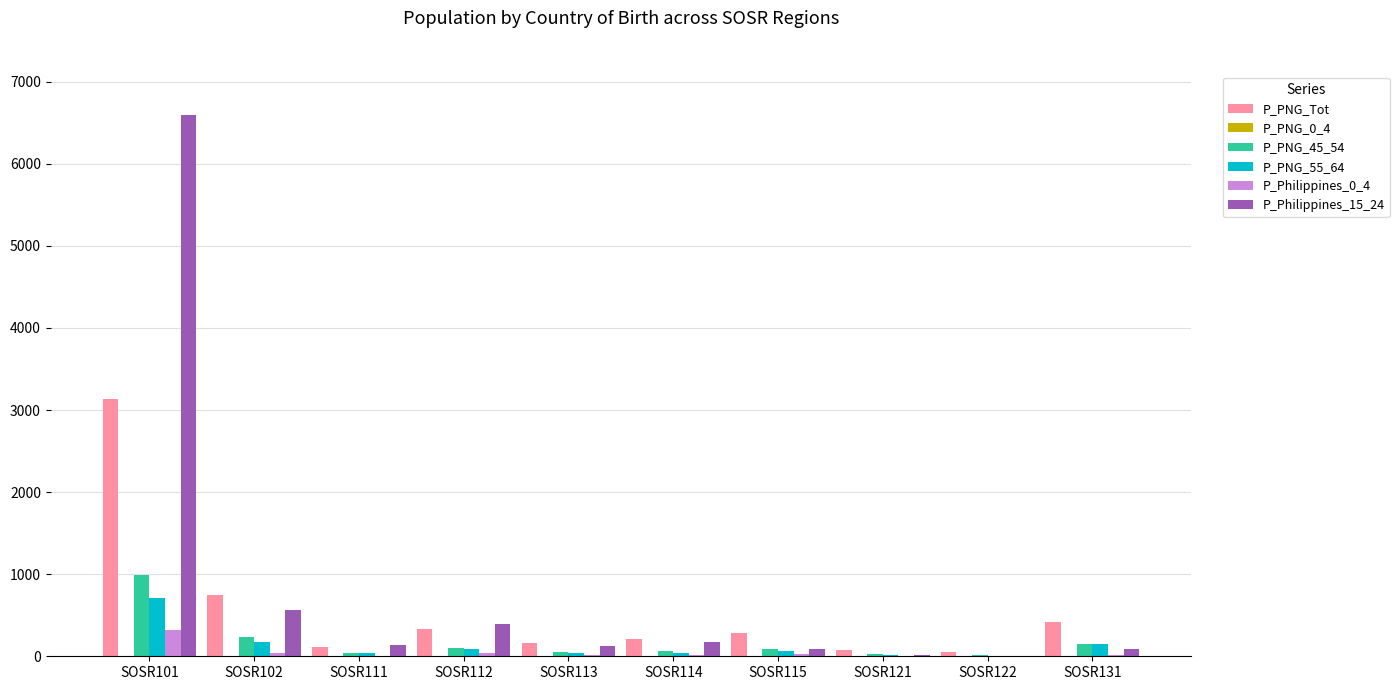

What is the sum of the P_PNG_55_64 values at SOSR101 and SOSR122?

712